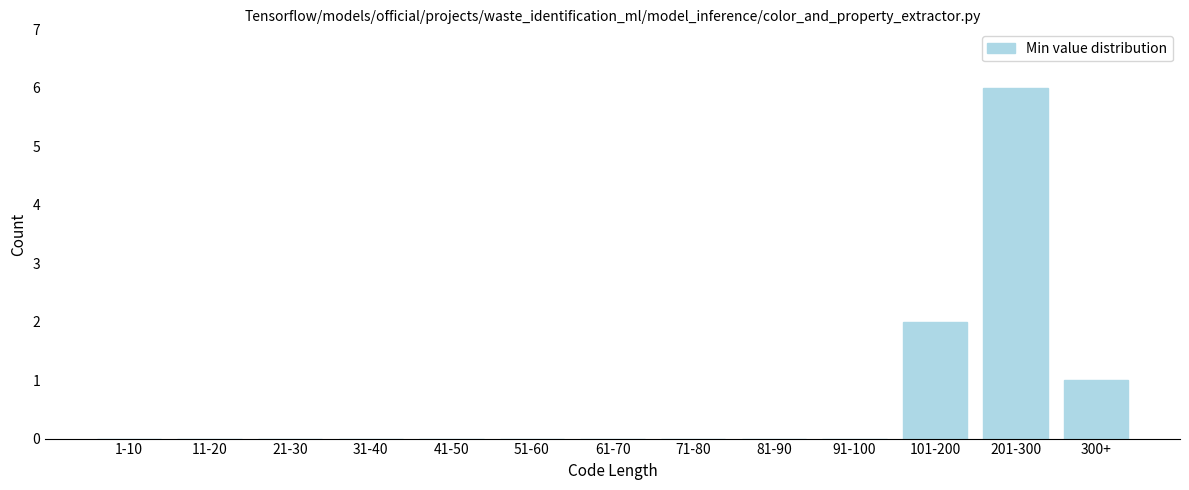

Reading right to left, transcribe all the data shown in this chart.

300+=1	201-300=6	101-200=2	91-100=0	81-90=0	71-80=0	61-70=0	51-60=0	41-50=0	31-40=0	21-30=0	11-20=0	1-10=0